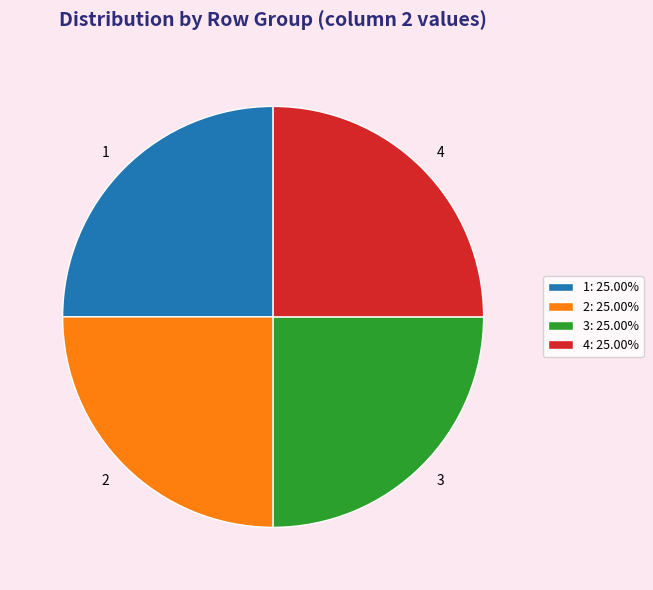

How many slices are in this pie chart?

4